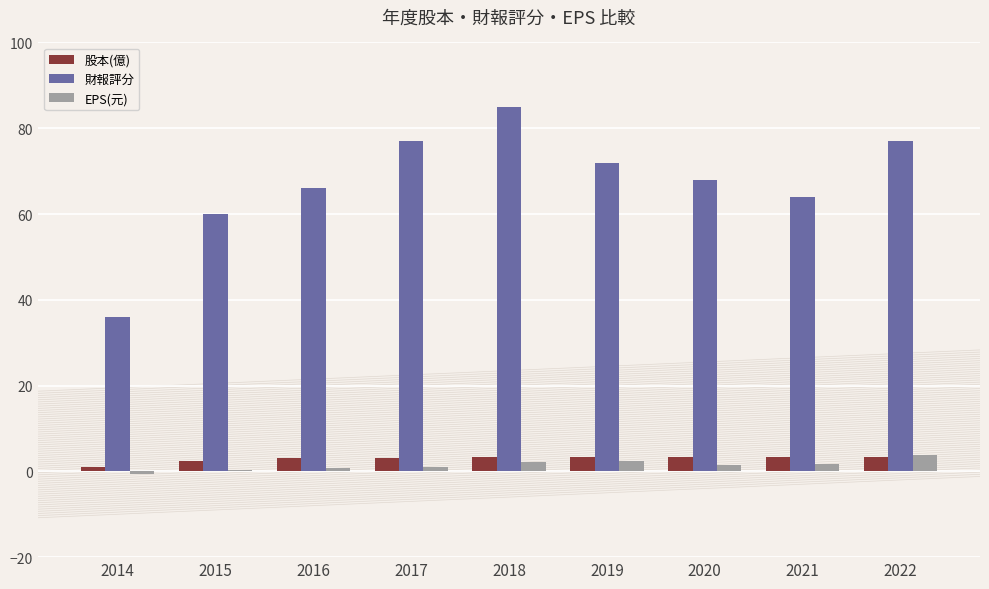

Which series has the widest spread of values?

財報評分